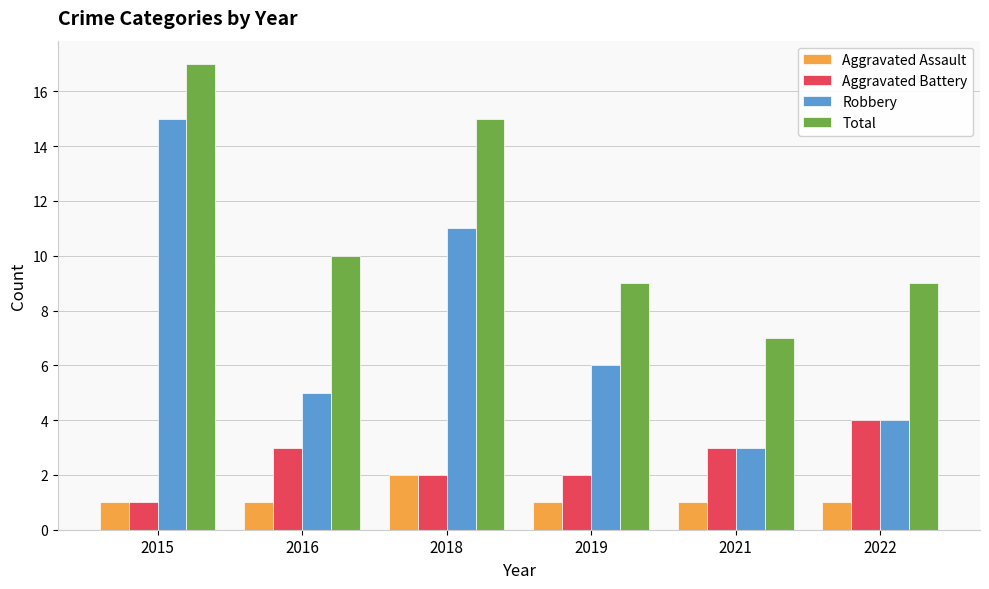

True or false: Robbery has a value of 22 at 2015.

False